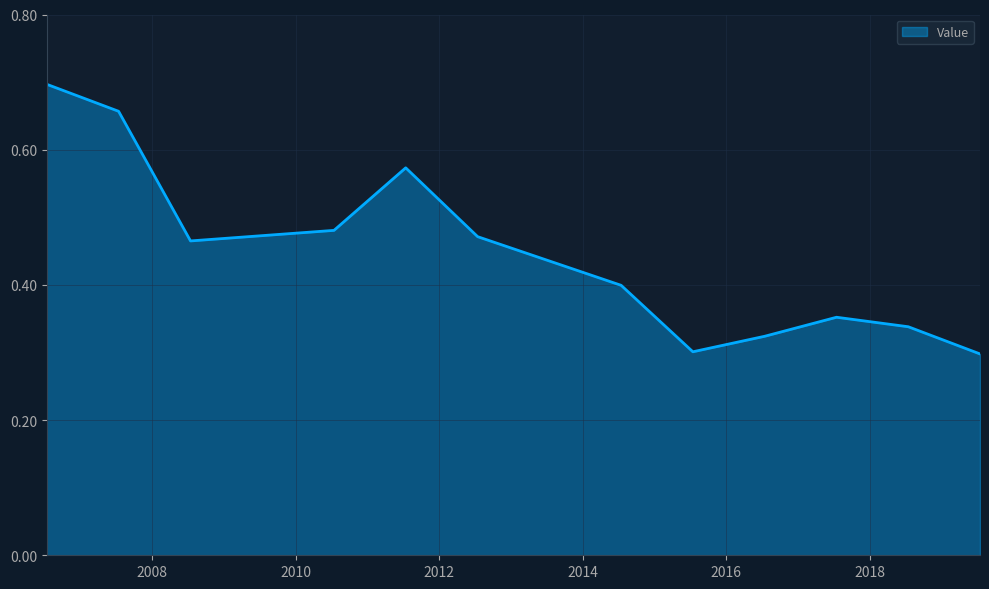

What is the label of the 6th point from the right?

2014-07-15